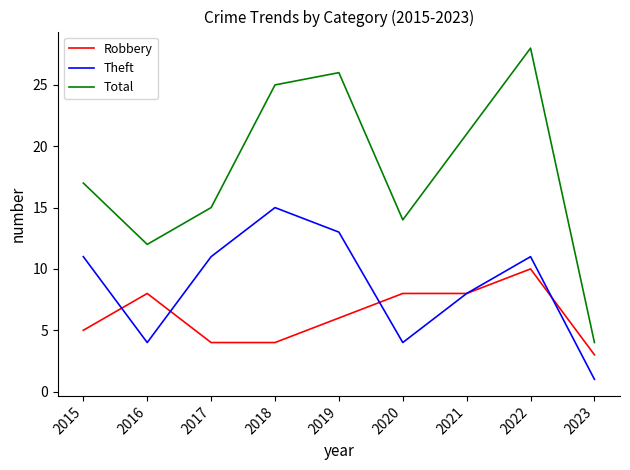

The Total series shows 5 at 2015. True or false?

False